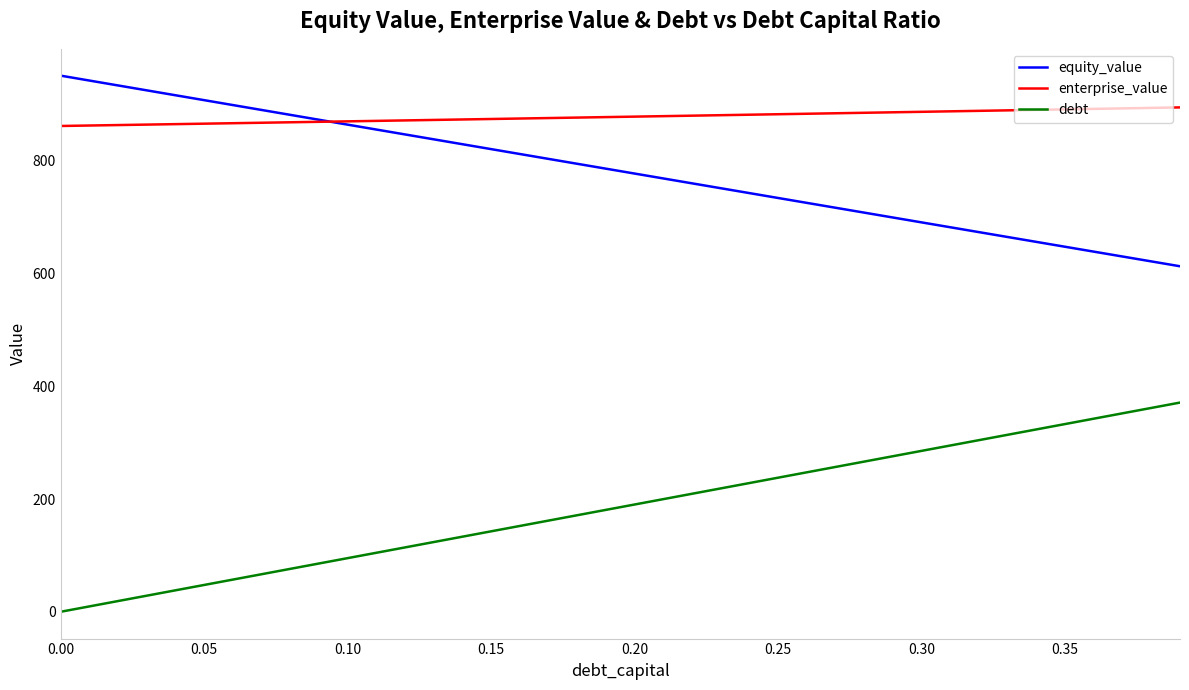

Which series has the largest total across all categories?

enterprise_value